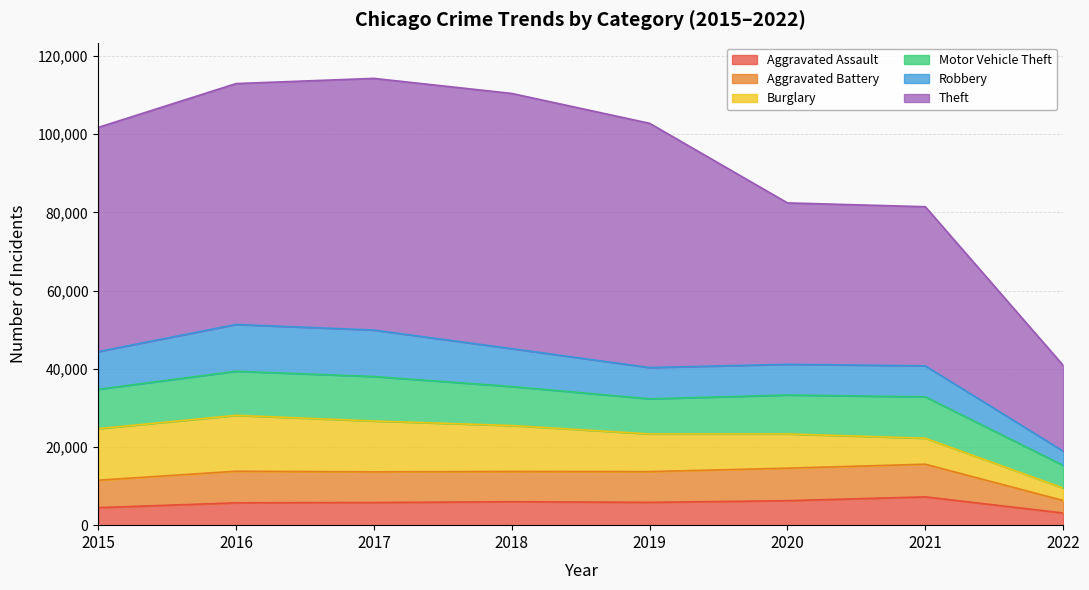

The value of Theft at 2019 is 97474. True or false?

False